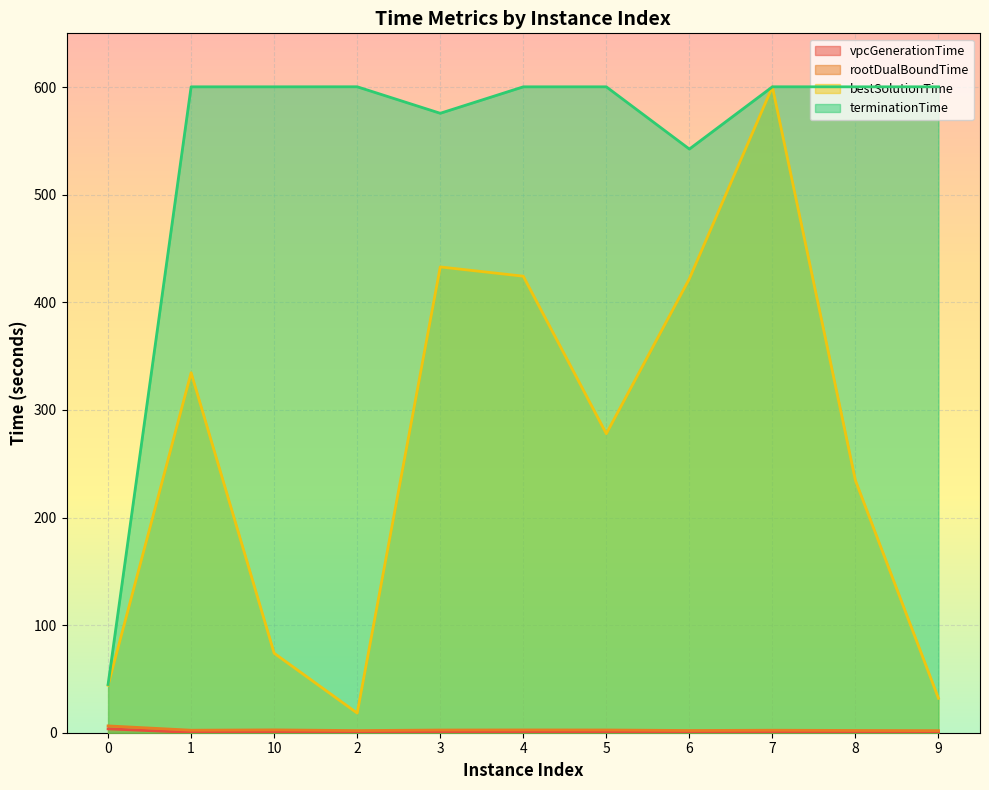

Reading left to right, extract all data points from this chart.

vpcGenerationTime: 3.6	0.3	0.3	0.3	0.3	0.3	0.3	0.3	0.3	0.3	0.3
rootDualBoundTime: 6.3	2.3	2.6	2.0	2.5	2.6	2.5	2.1	2.3	2.1	1.9
bestSolutionTime: 44.1	334.6	73.9	18.3	432.9	424.3	277.9	421.9	600.3	234.4	32.0
terminationTime: 44.9	600.3	600.3	600.3	575.7	600.3	600.3	542.4	600.3	600.3	600.3